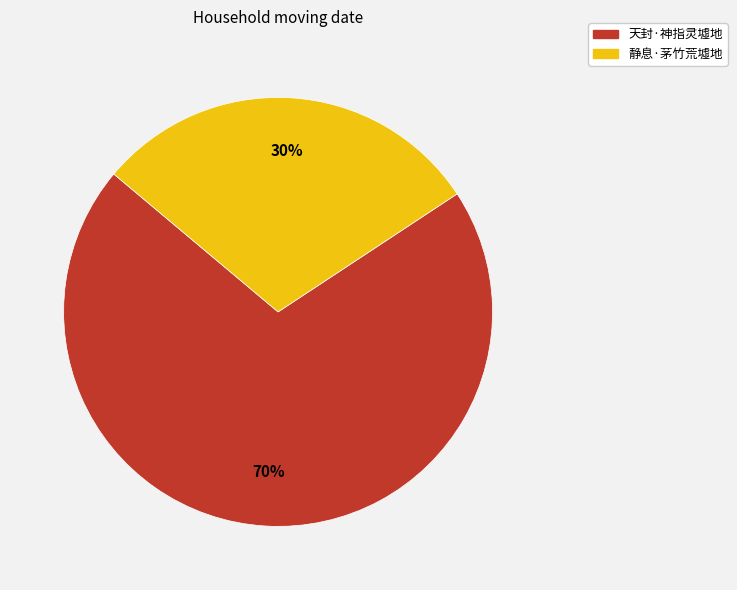

Is there any slice that represents more than half of the pie?

Yes